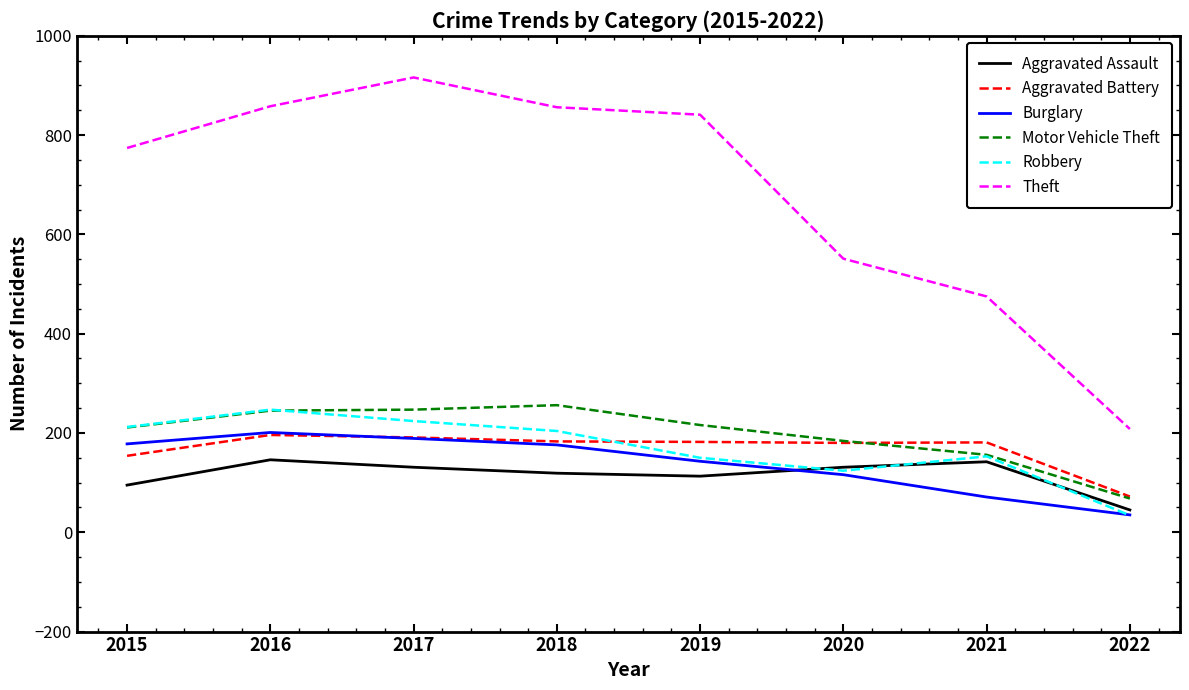

True or false: Aggravated Assault and Aggravated Battery cross at least once.

False